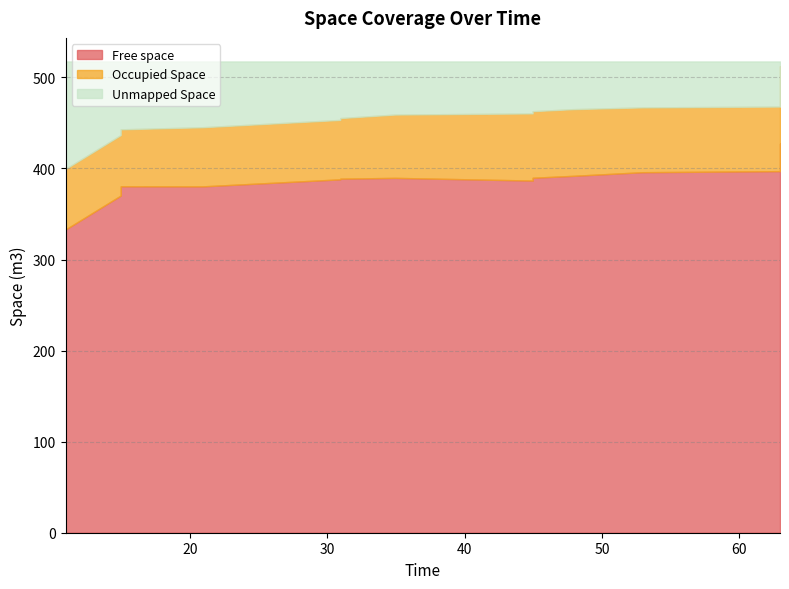

Which series has the largest total across all categories?

Free space